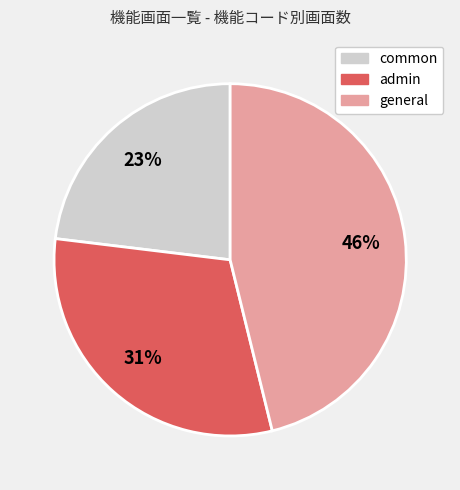

What percentage is the general slice, to the nearest percent?

46%